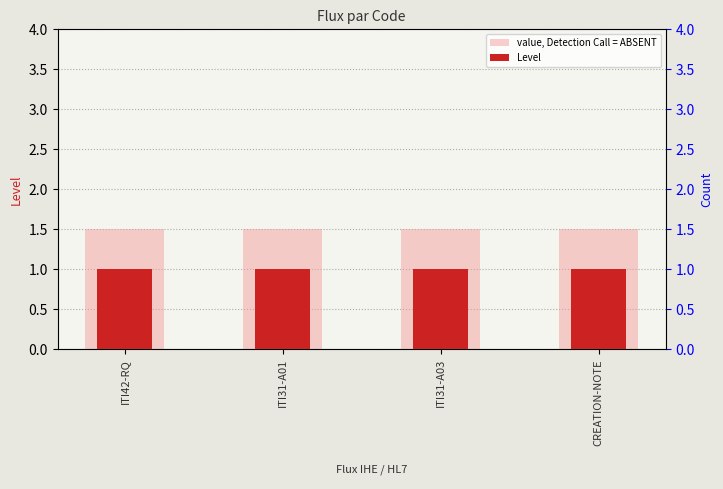

Is it true that Level equals 1.0 at ITI31-A01?

True